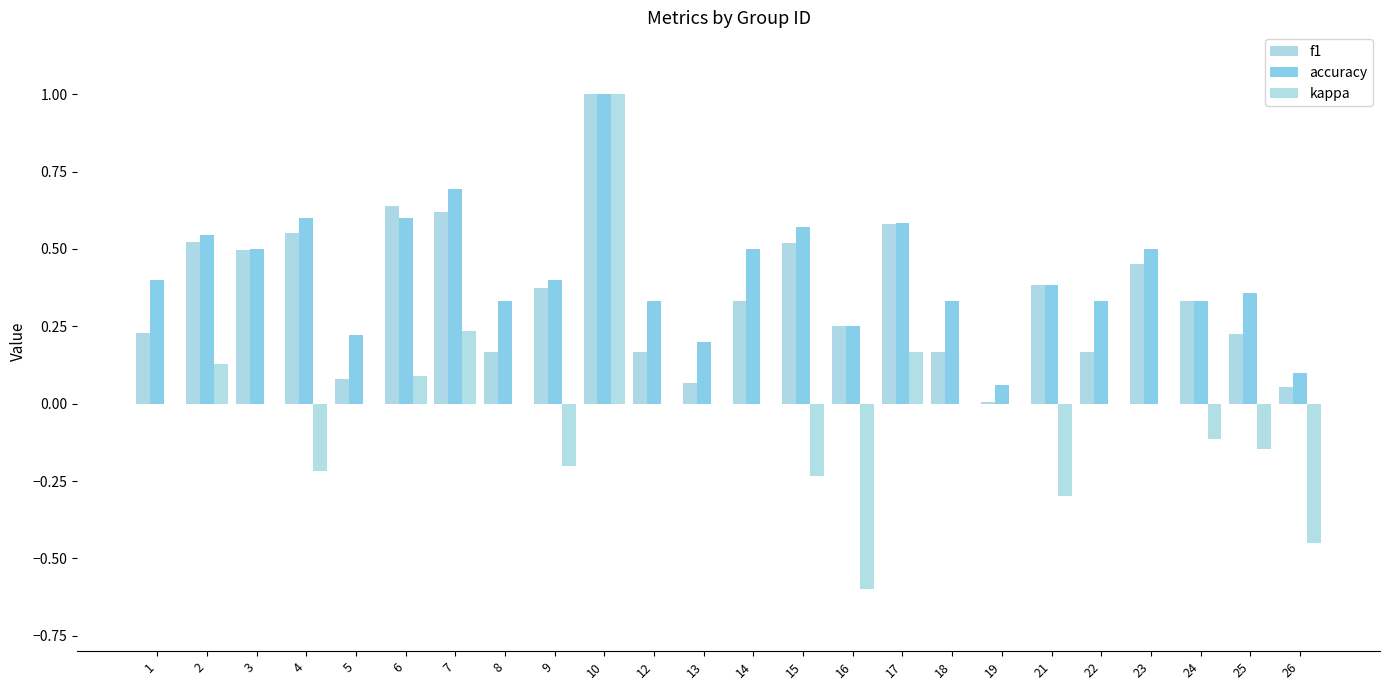

How many groups of bars are there?

24